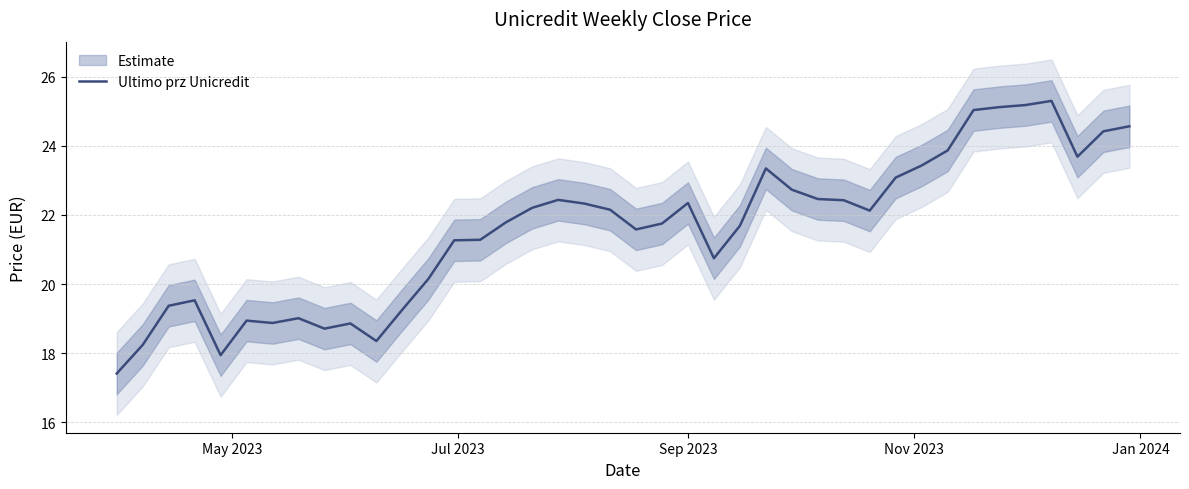

Is it true that the value at 37 is 16.4?

False